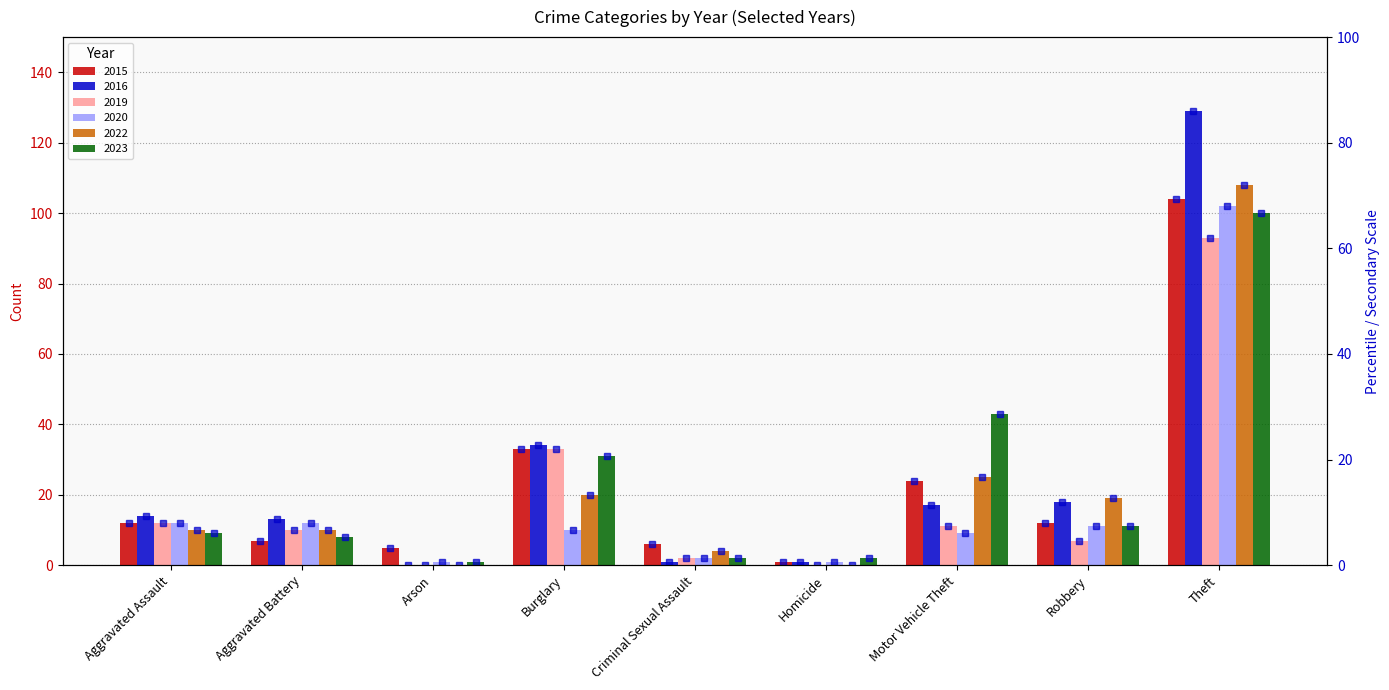

What is the label of the 6th bar from the right?

Burglary